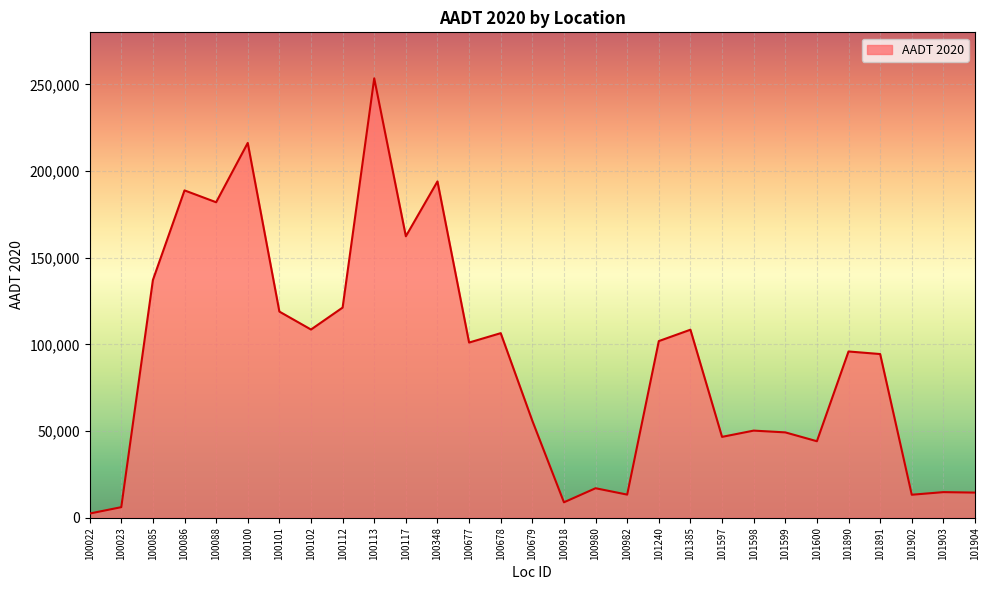

How many values are below 95900?

14